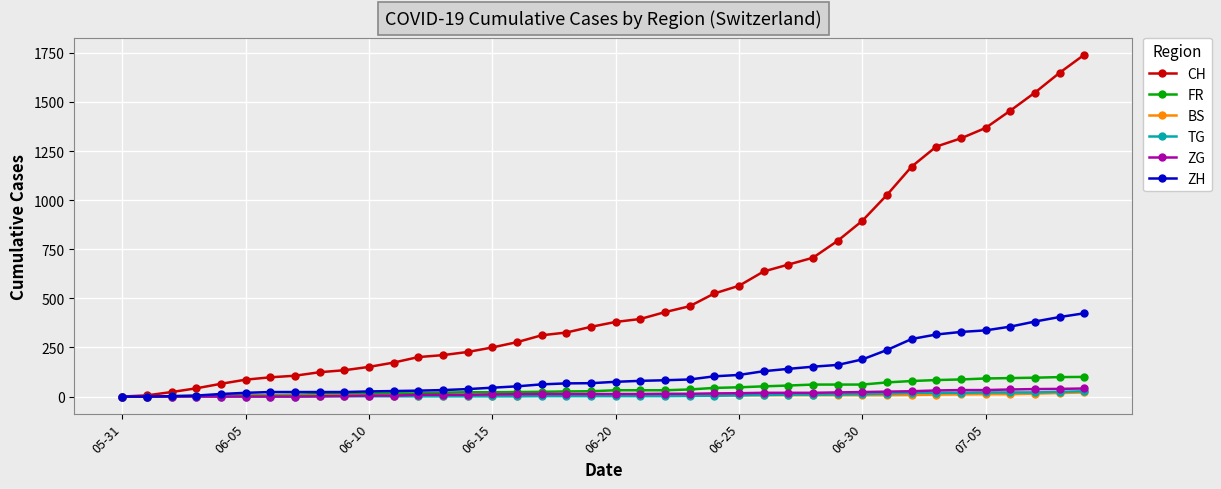

Which series has the widest spread of values?

CH